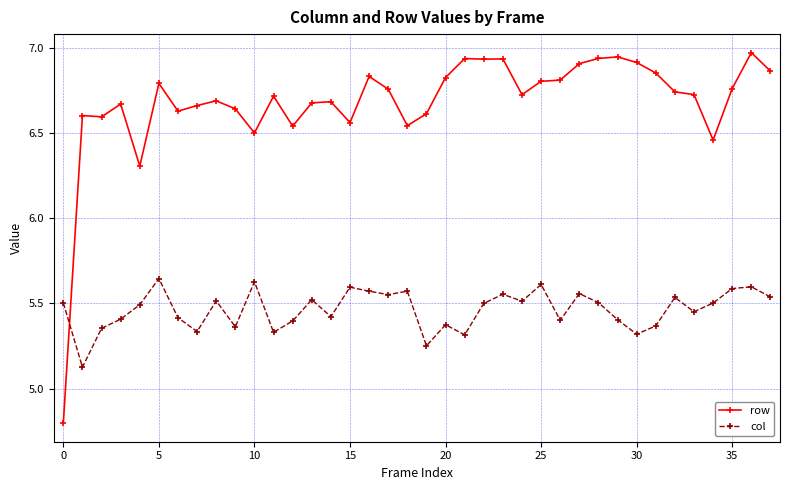

Which series has the largest range (max minus min)?

row